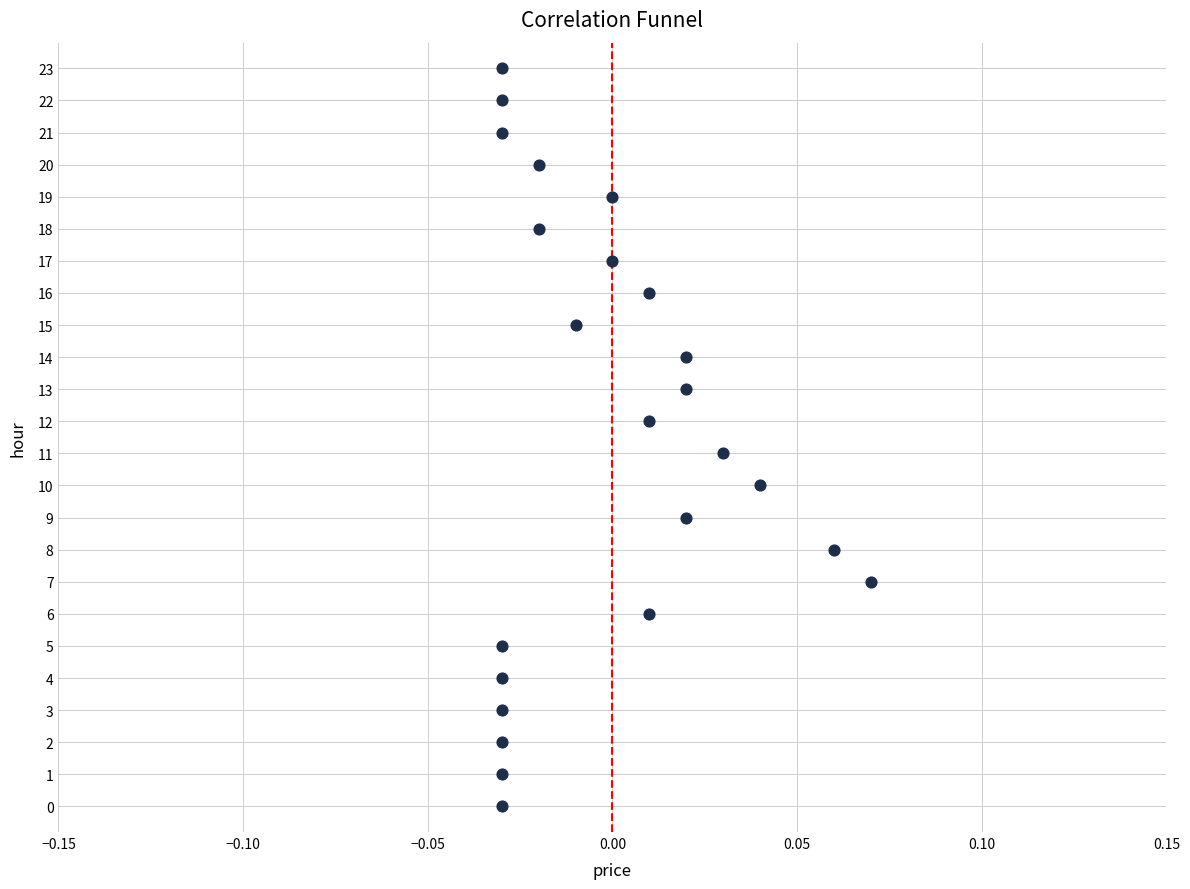

What is the range of Y values (max minus min)?

23